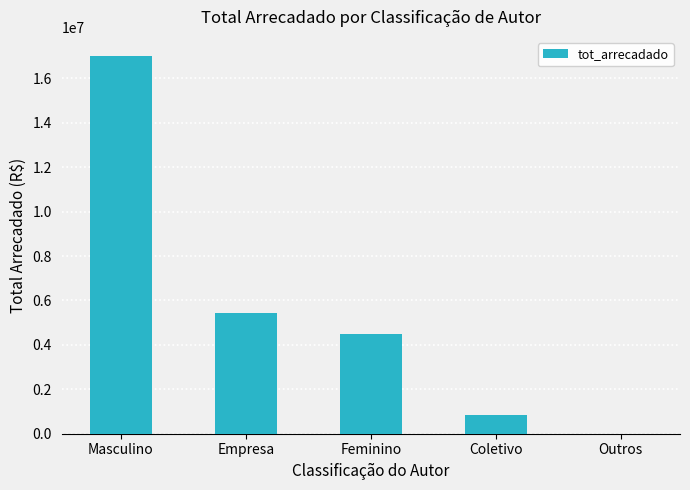

Which has a higher value, Empresa or Coletivo?

Empresa